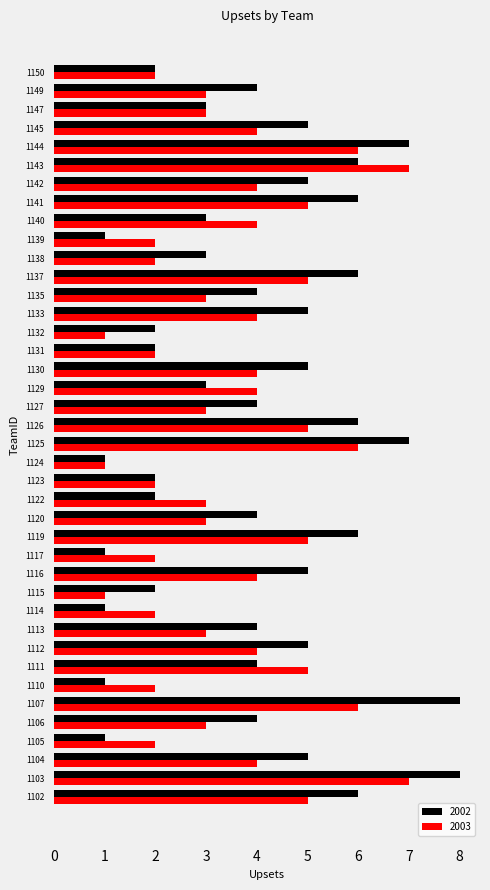

The value of 2003 at 1137 is 5. True or false?

True